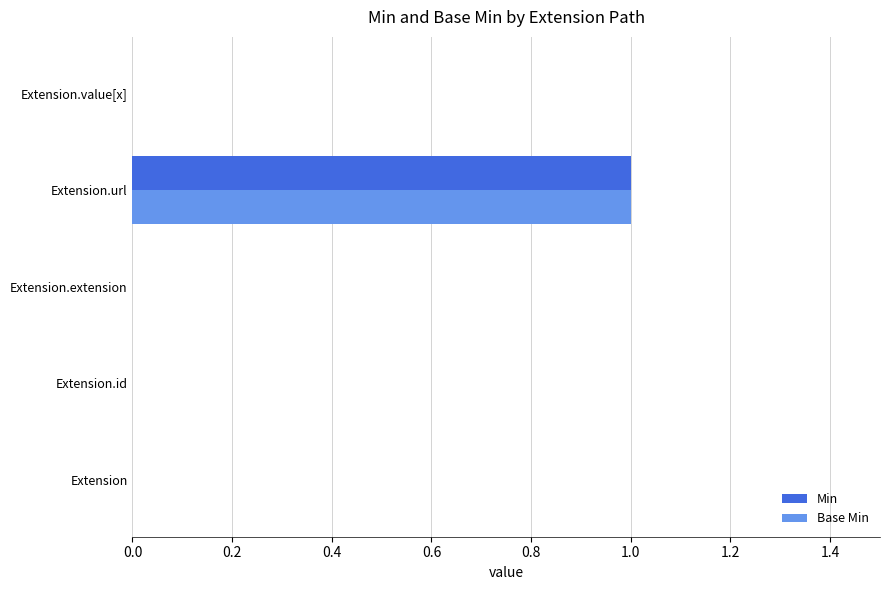

Which category has the highest value across all series?

Extension.url